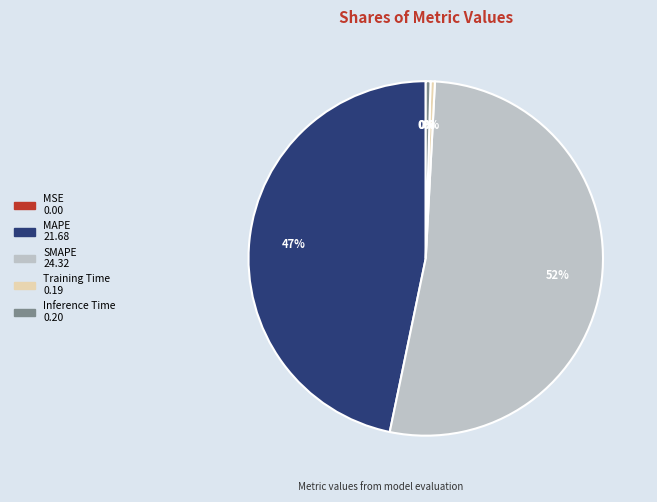

To the nearest percent, what percentage of the pie is MAPE?

47%